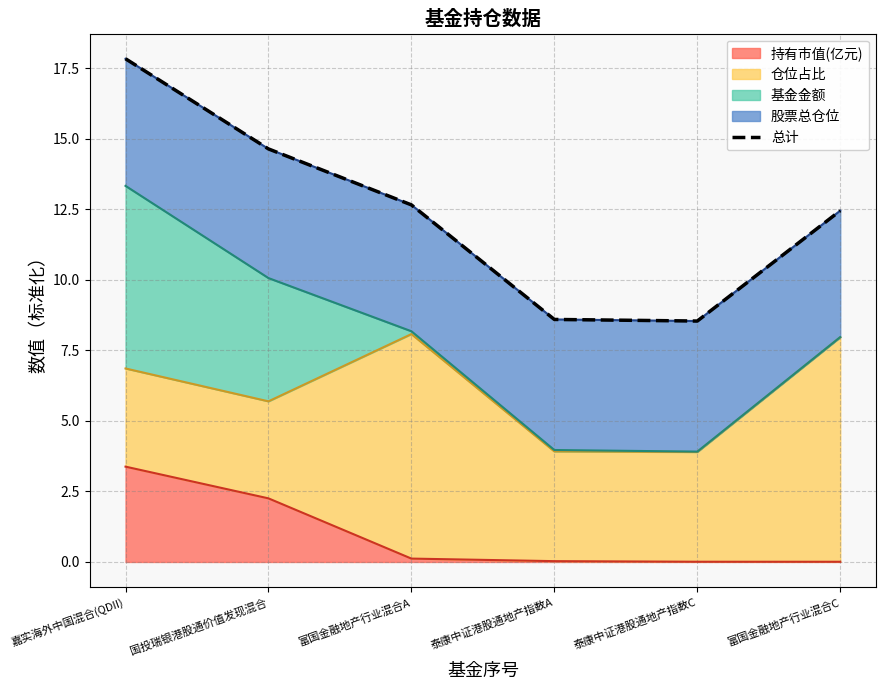

How many data points does each series have?

6